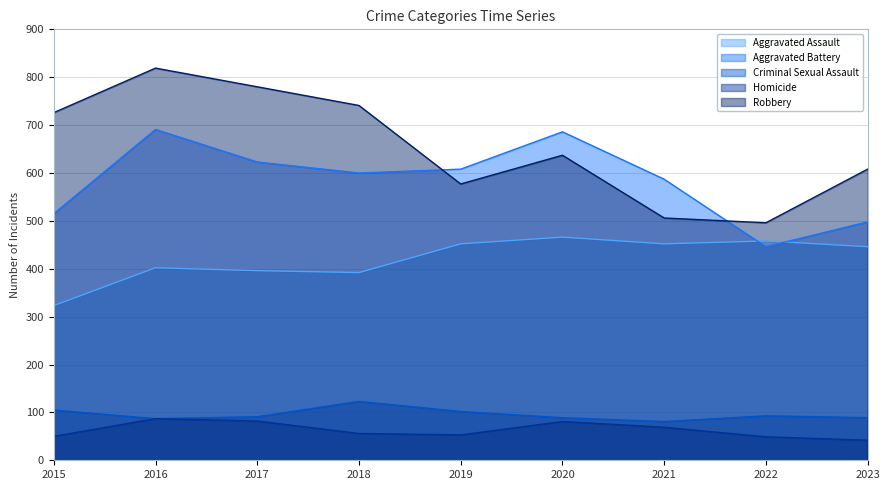

How many series are shown in this chart?

5